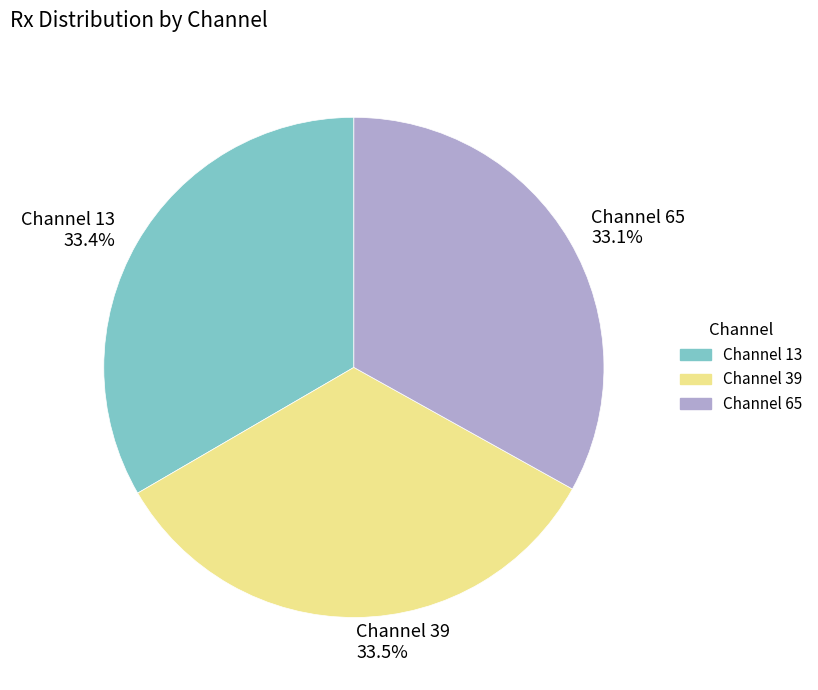

Count the number of slices in the pie.

3